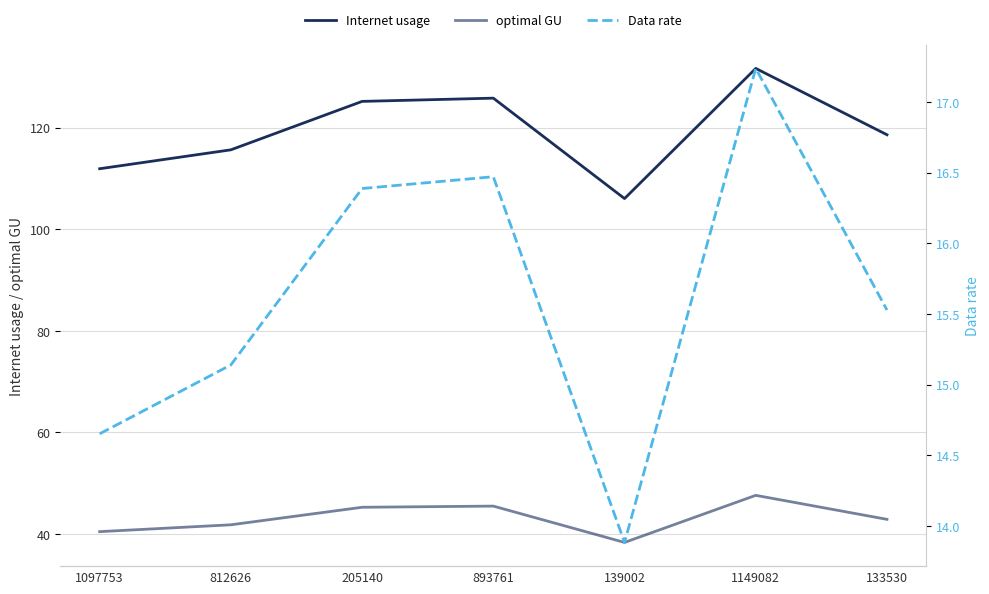

Which category has the lowest value in the optimal GU series?

139002